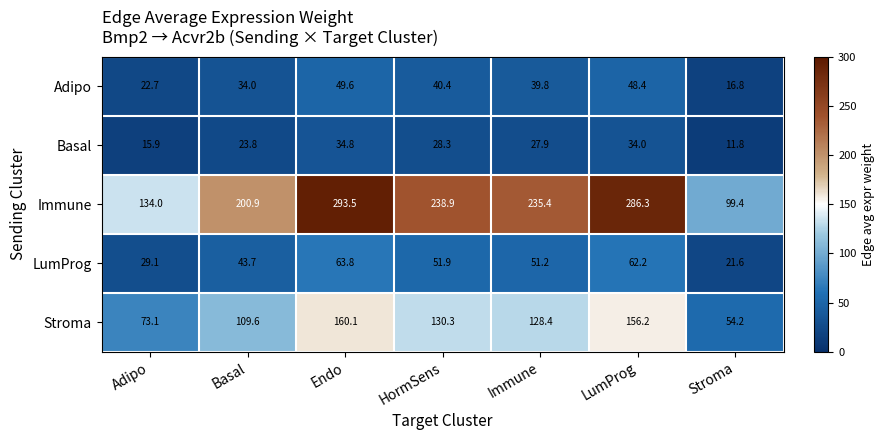

How many data points in Immune are less than 235?

3